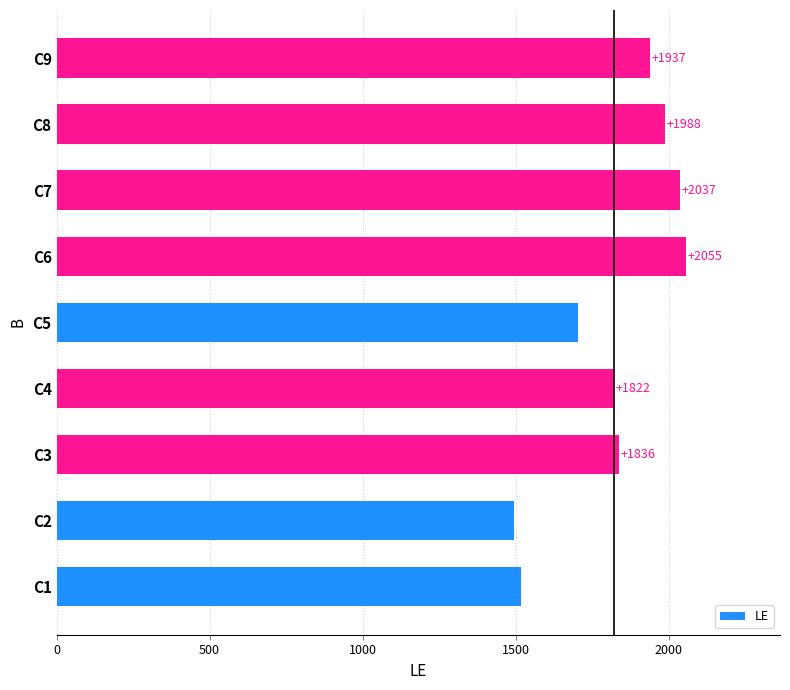

What is the change in value from C1 to C2?

-22